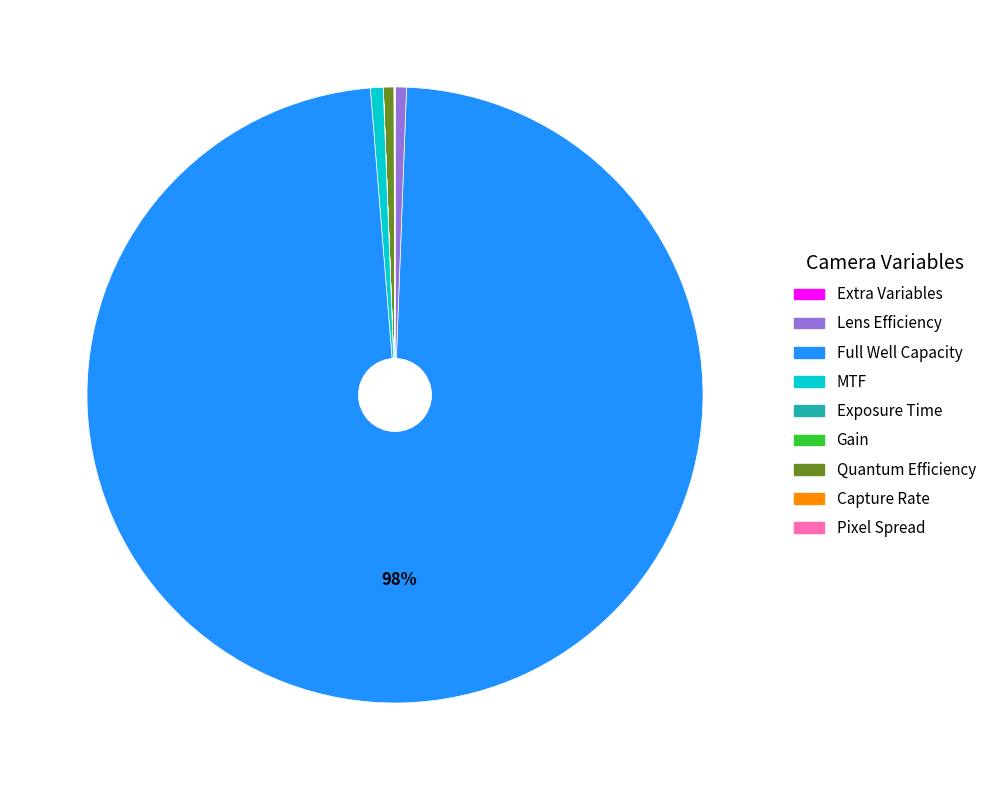

To the nearest percent, what is the average slice percentage?

11%